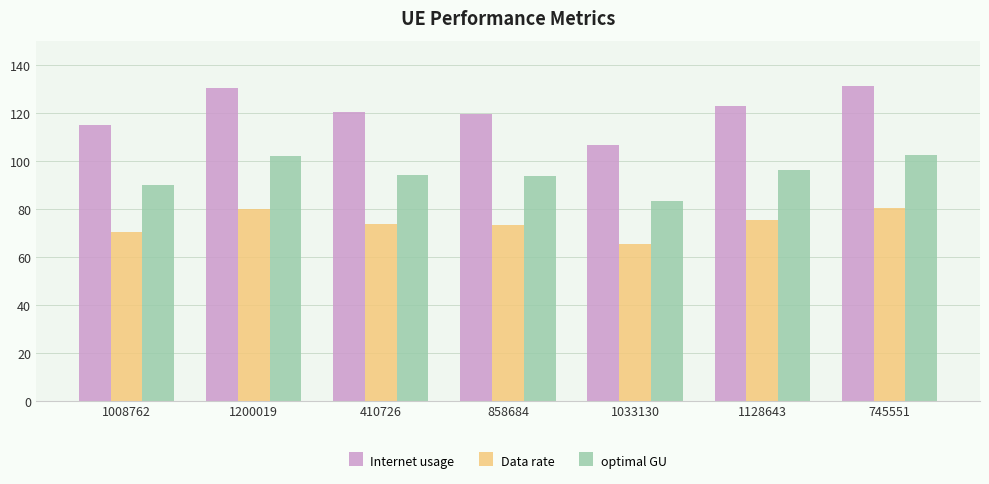

How many categories are shown in the chart?

7